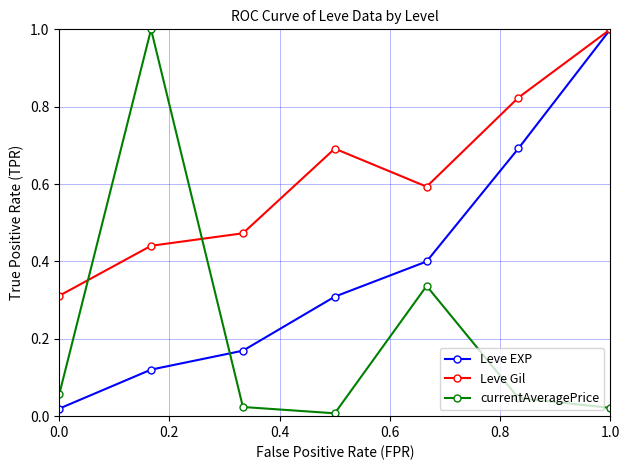

True or false: Leve Gil has more than 2 interior local peaks.

False